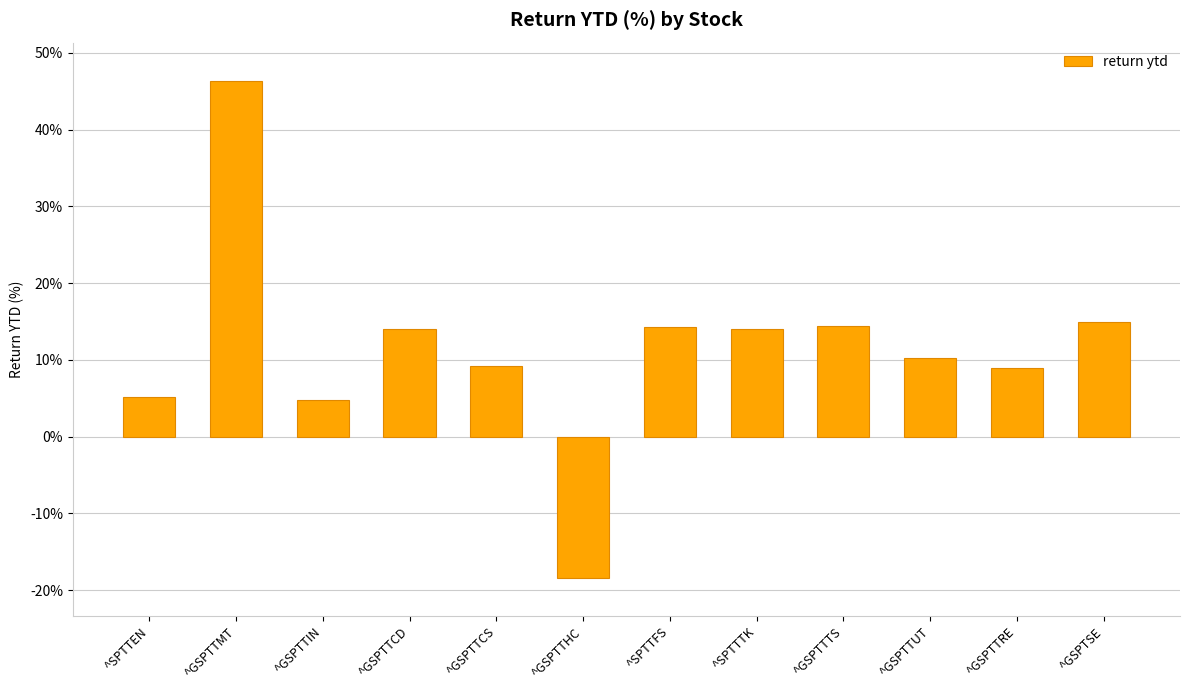

Between ^GSPTTTS and ^GSPTTRE, which is larger?

^GSPTTTS